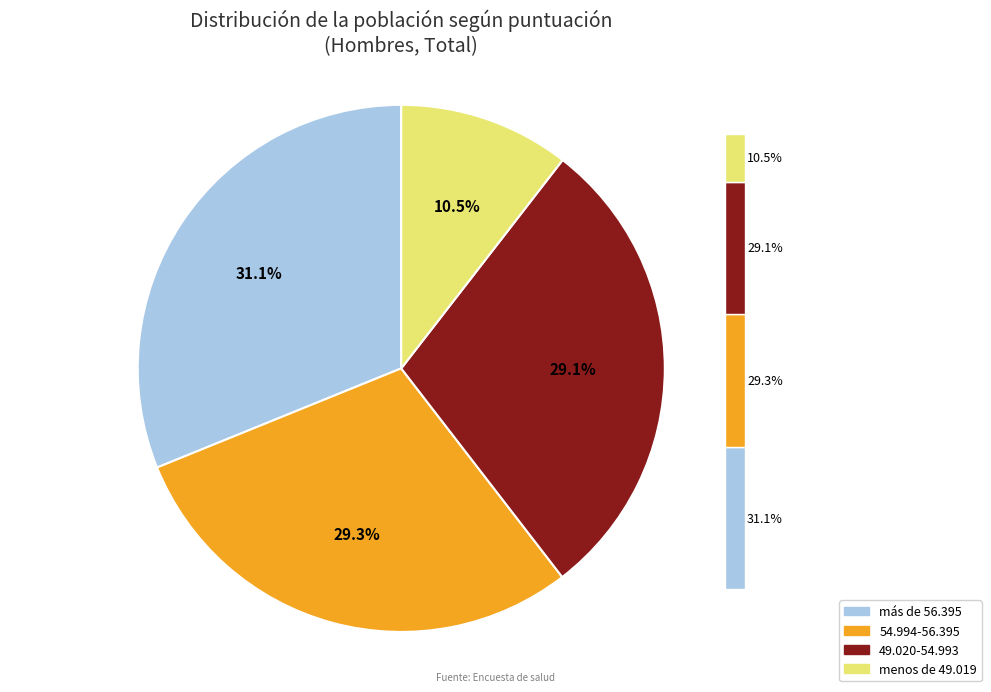

Is there any slice that represents more than half of the pie?

No